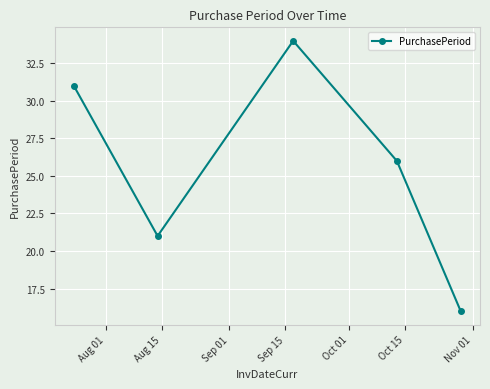

What is the maximum value shown in the chart?

34